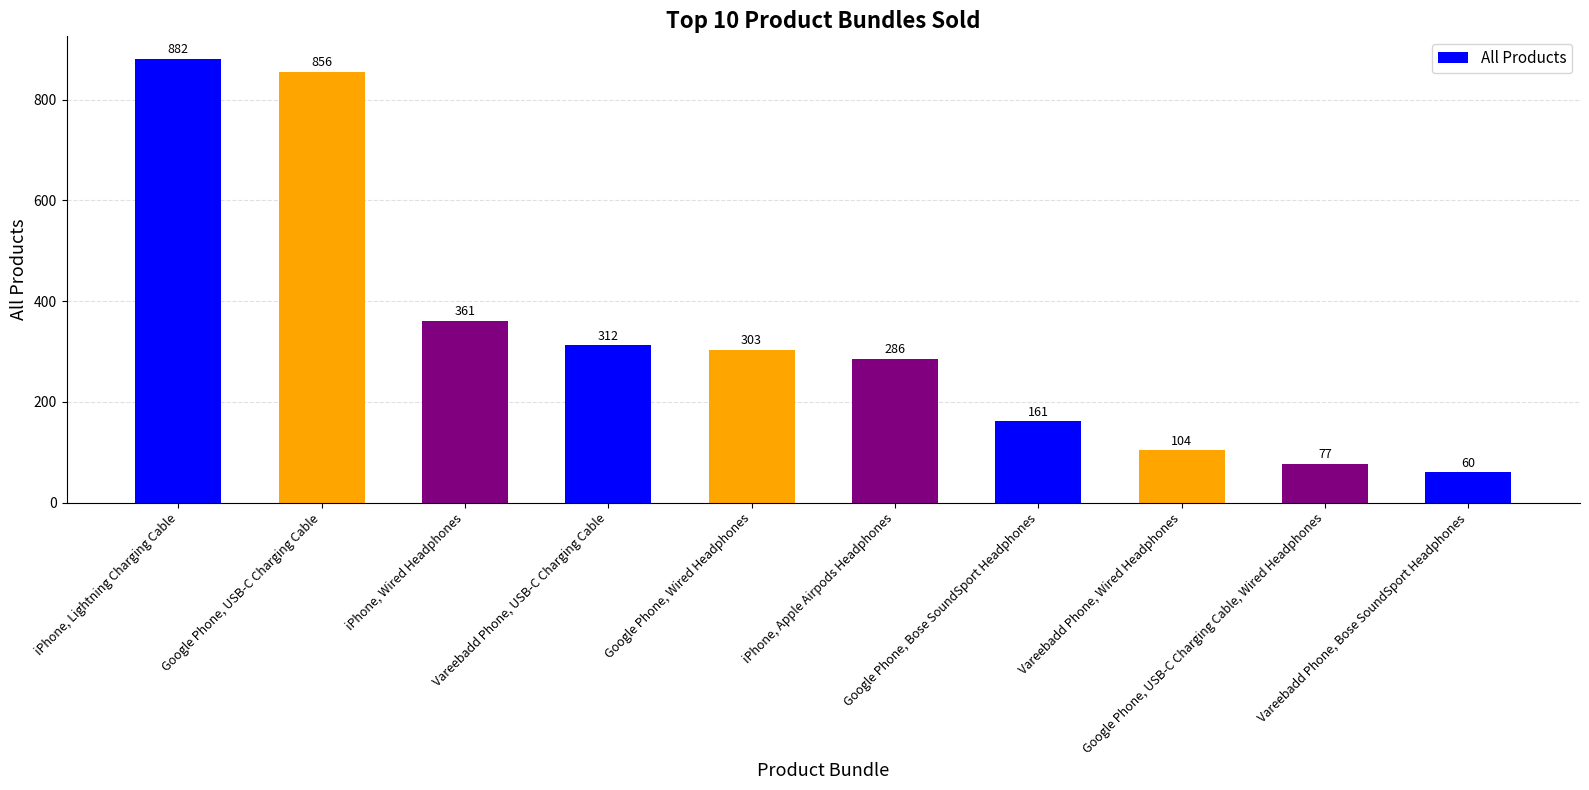

At which category does the chart reach its minimum across all series?

Vareebadd Phone, Bose SoundSport Headphones